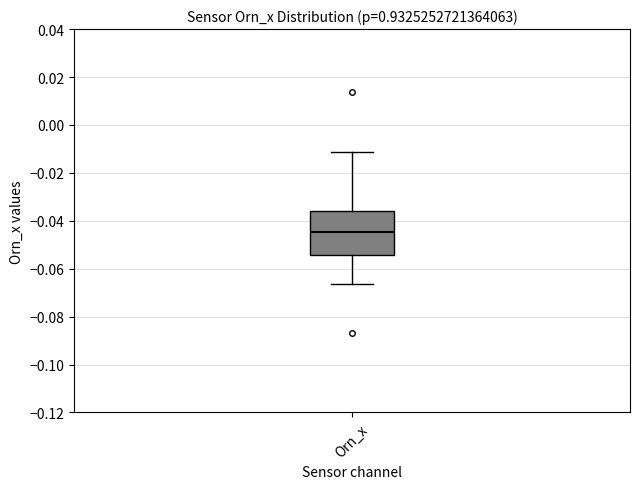

Where is the lower edge of the box for Orn_x on the y-axis? The values are not printed on the chart, so give them approximately, as read against the axis.

-0.054